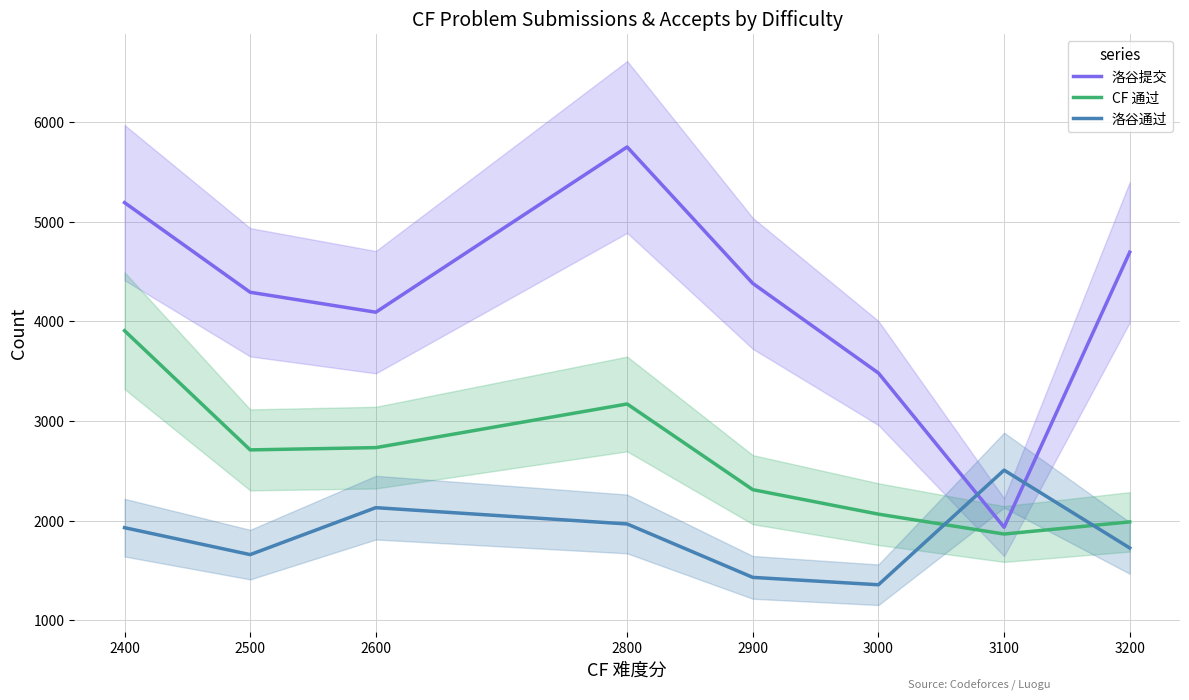

Reading left to right, what are all the values shown in this chart?

洛谷提交: 5190.6	4291.0	4091.0	5749.0	4380.0	3480.5	1933.0	4693.0
CF 通过: 3905.4	2709.2	2732.0	3170.0	2310.0	2064.5	1865.0	1987.0
洛谷通过: 1928.8	1658.5	2129.5	1966.0	1430.0	1356.0	2506.0	1725.0